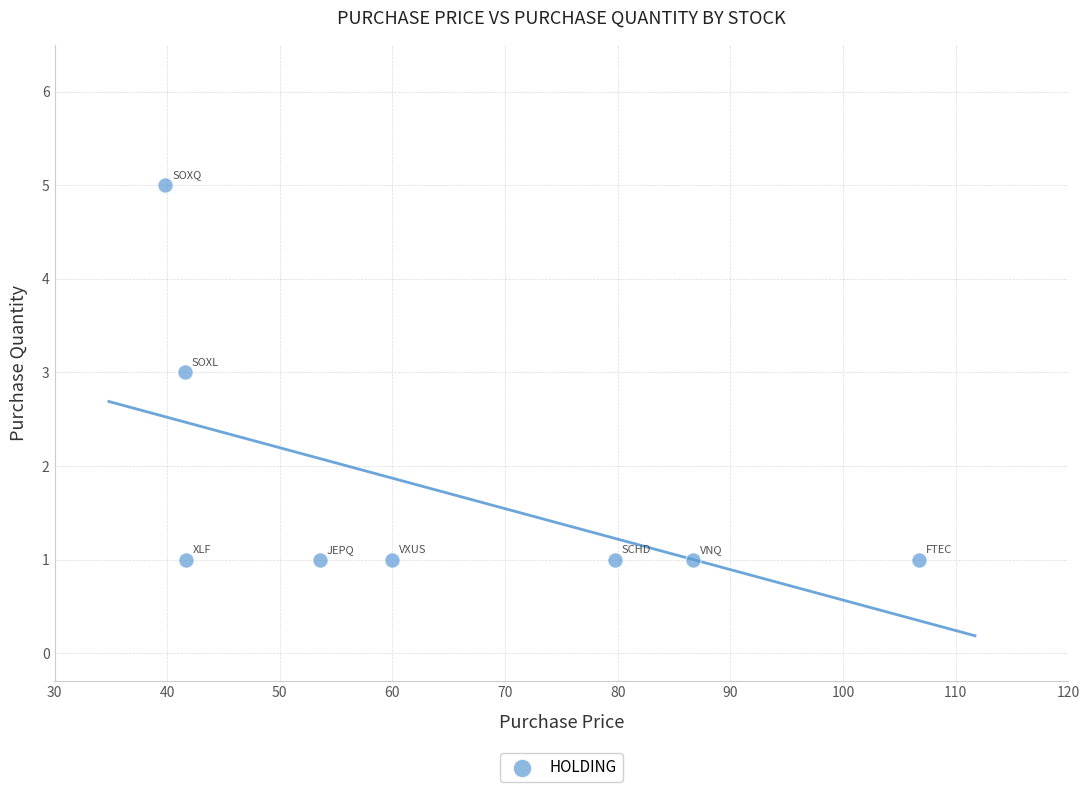

What is the range of Y values (max minus min)?

4